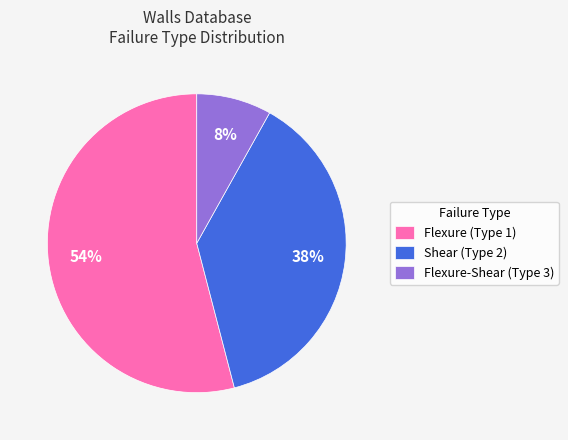

Between Flexure-Shear (Type 3) and Shear (Type 2), which is larger?

Shear (Type 2)